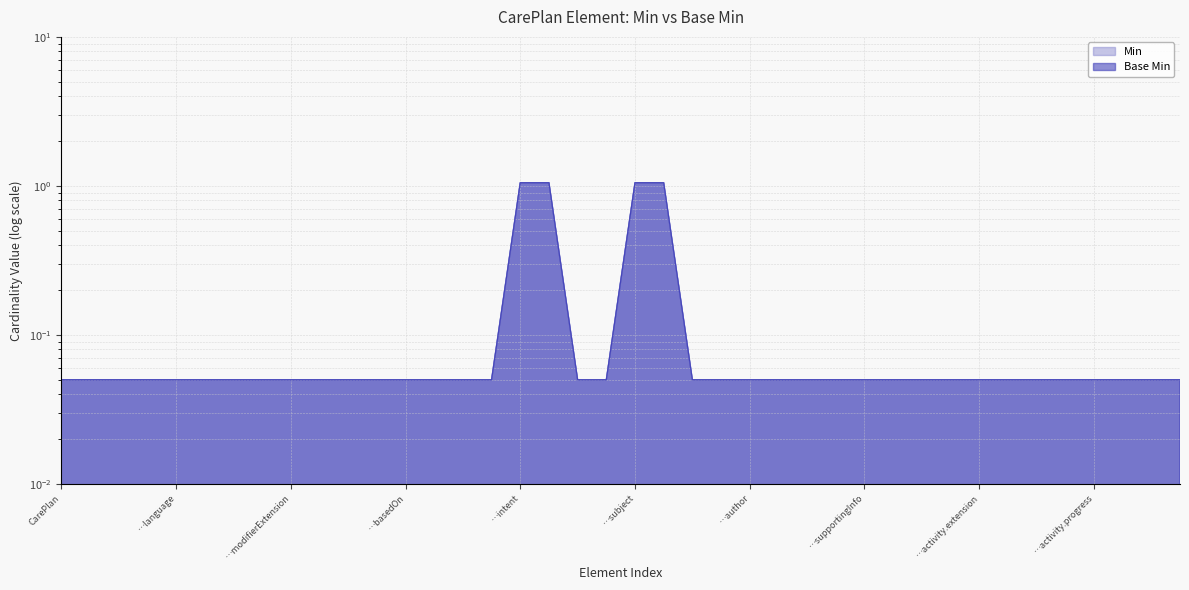

What is the difference between the maximum and minimum values in the Min series?

1.0